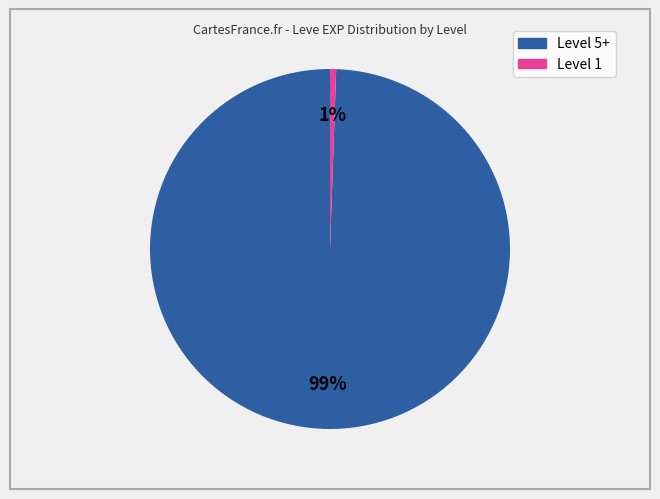

Count the number of slices in the pie.

2